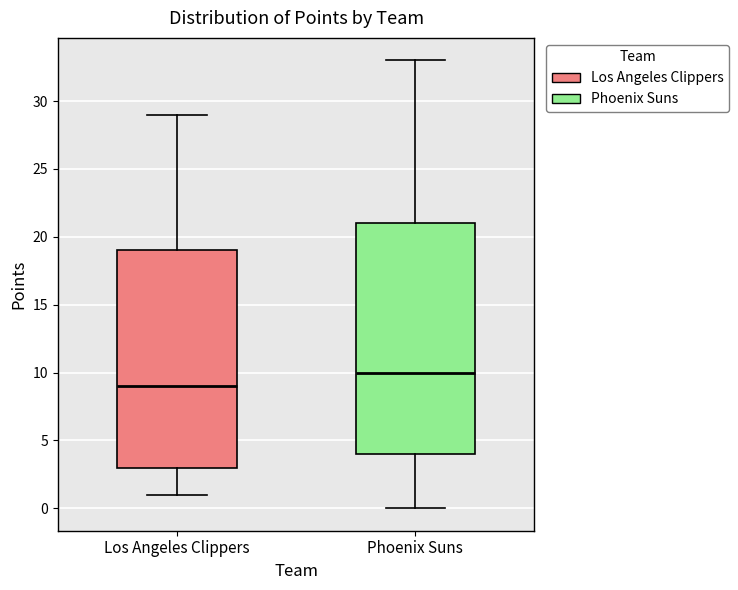

Where does the median line of the box for Phoenix Suns sit on the y-axis? The values are not printed on the chart, so give them approximately, as read against the axis.

10